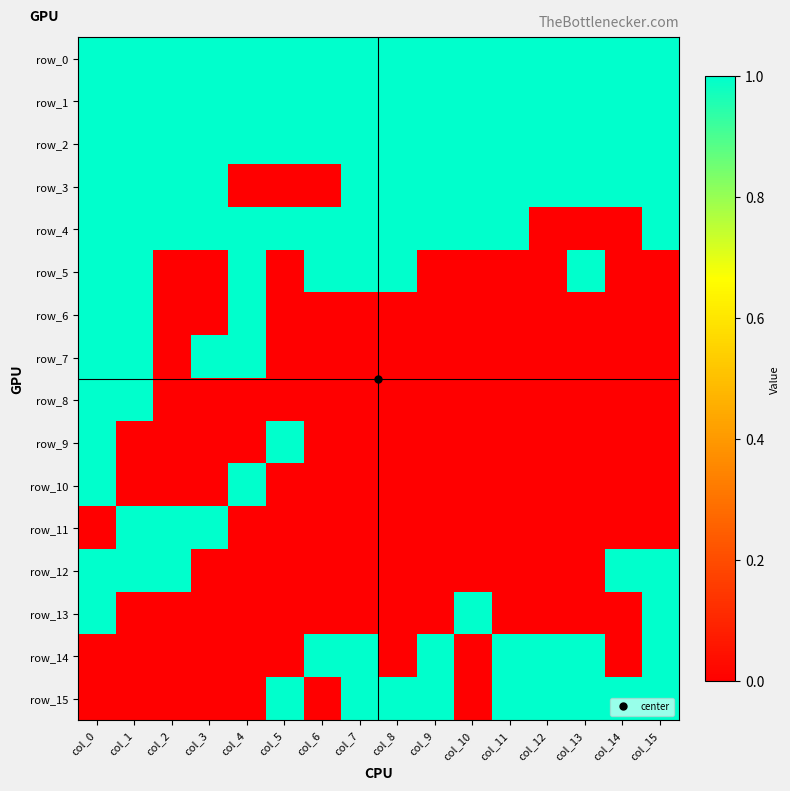

Count the number of categories in the chart.

16